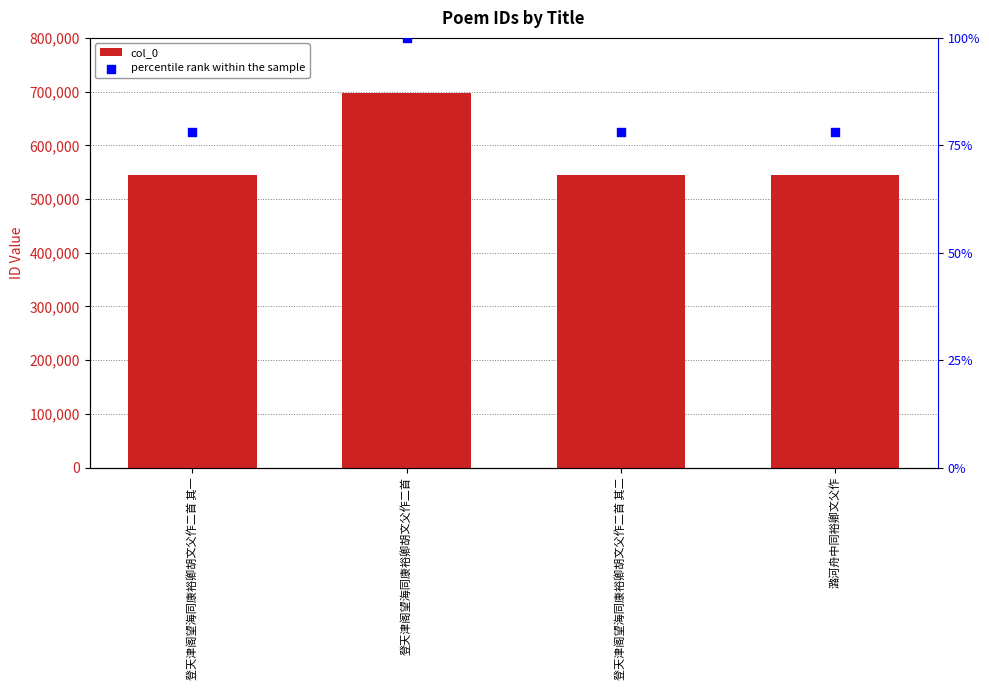

Which series reaches the minimum Y coordinate?

col_0